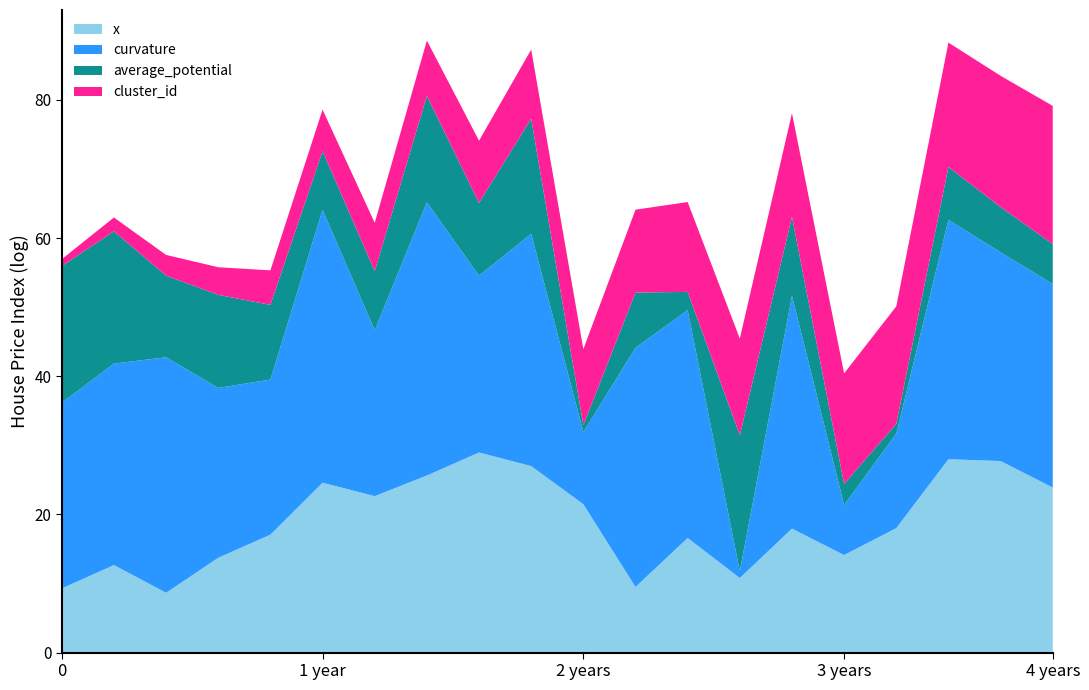

The value of x at 2 years is 21.5. True or false?

True